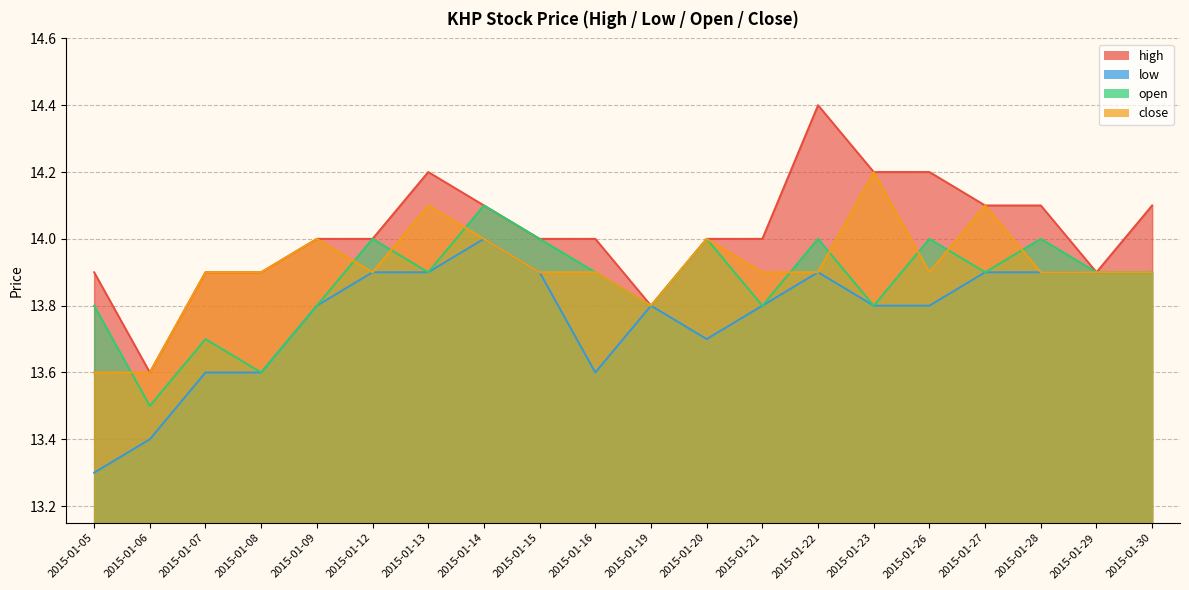

Where does the high series first go above 14?

2015-01-13